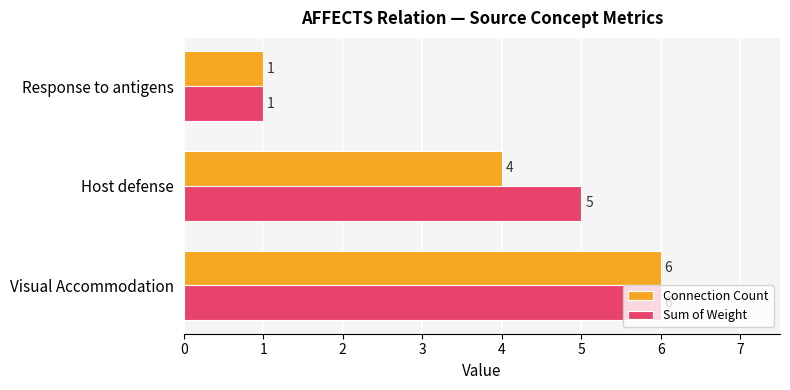

Count the number of categories in the chart.

3